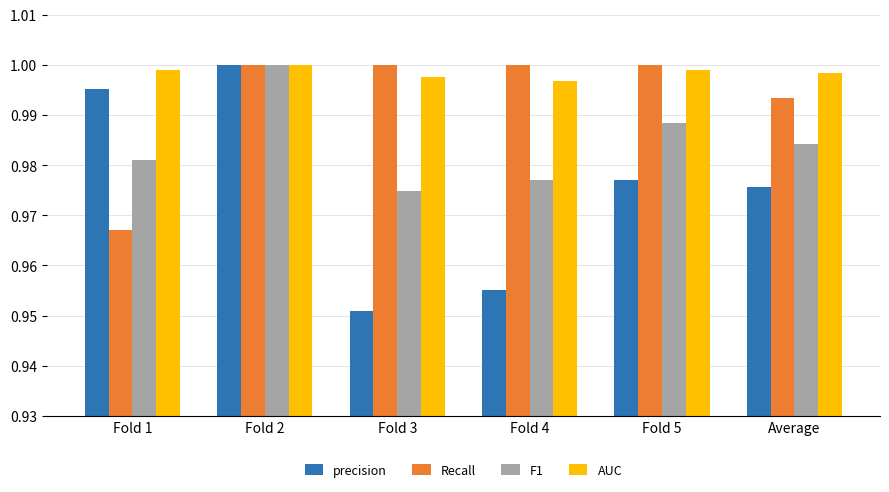

List the series in order of their overall mean, highest first.

AUC, Recall, F1, precision